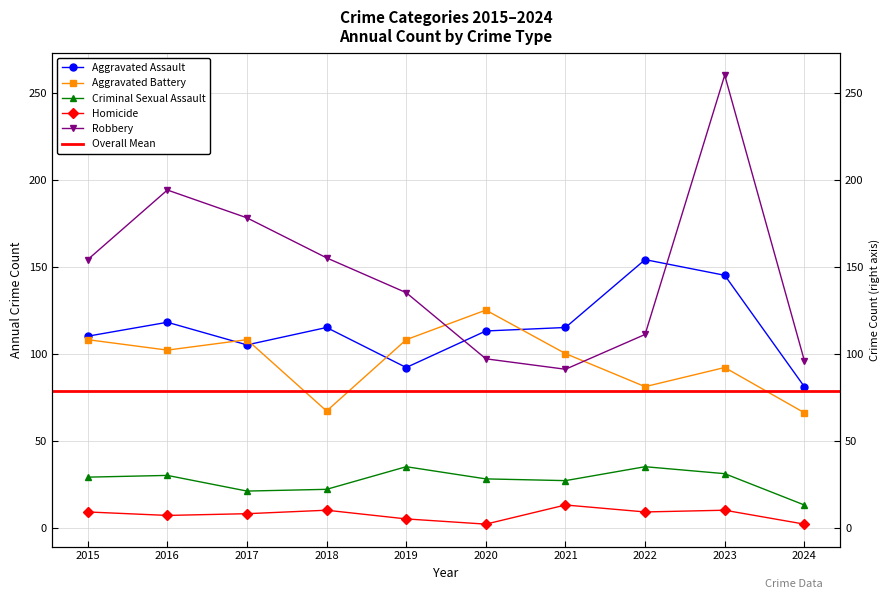

At which category does Aggravated Battery reach its first local valley?

2016